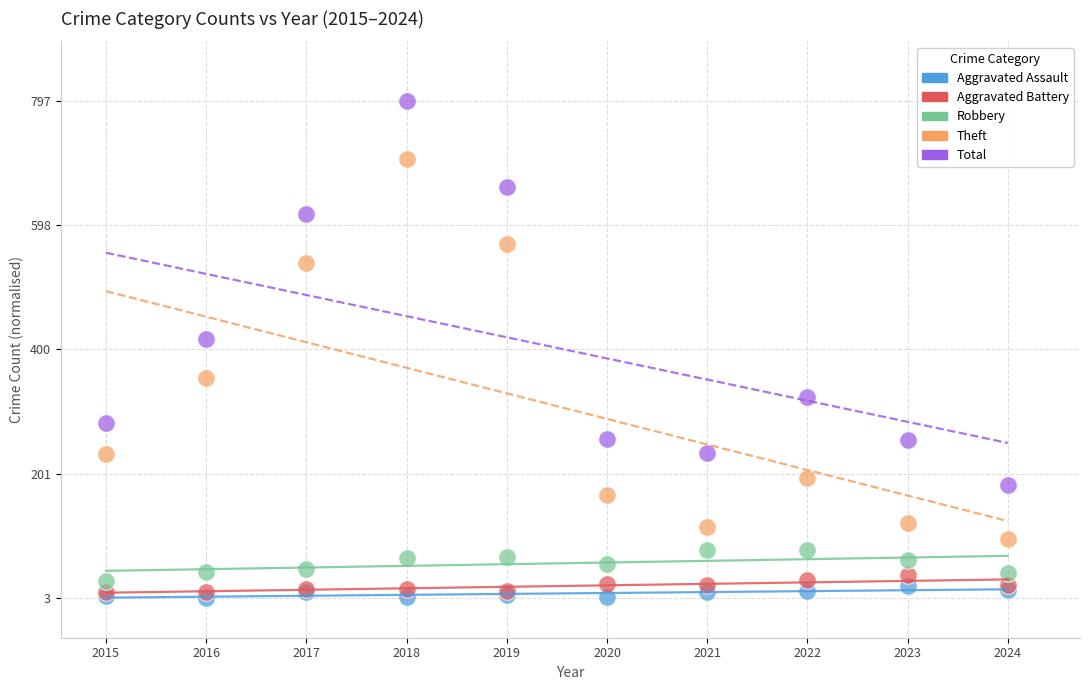

What are all the series names shown in the legend?

Aggravated Assault, Aggravated Battery, Robbery, Theft, Total